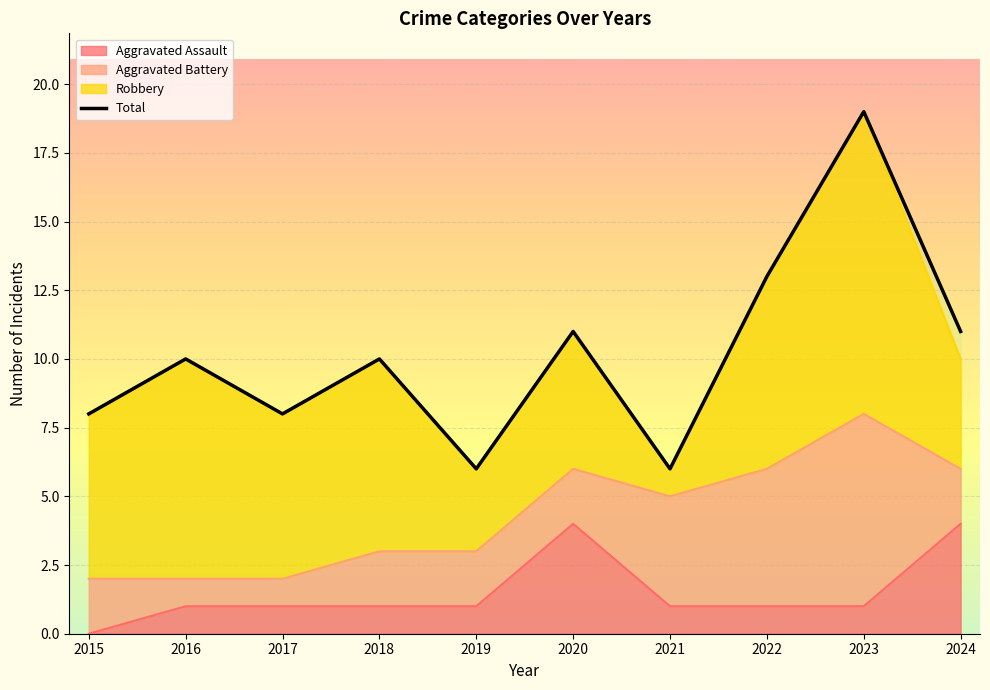

Where is the first local maximum for Aggravated Assault?

2020